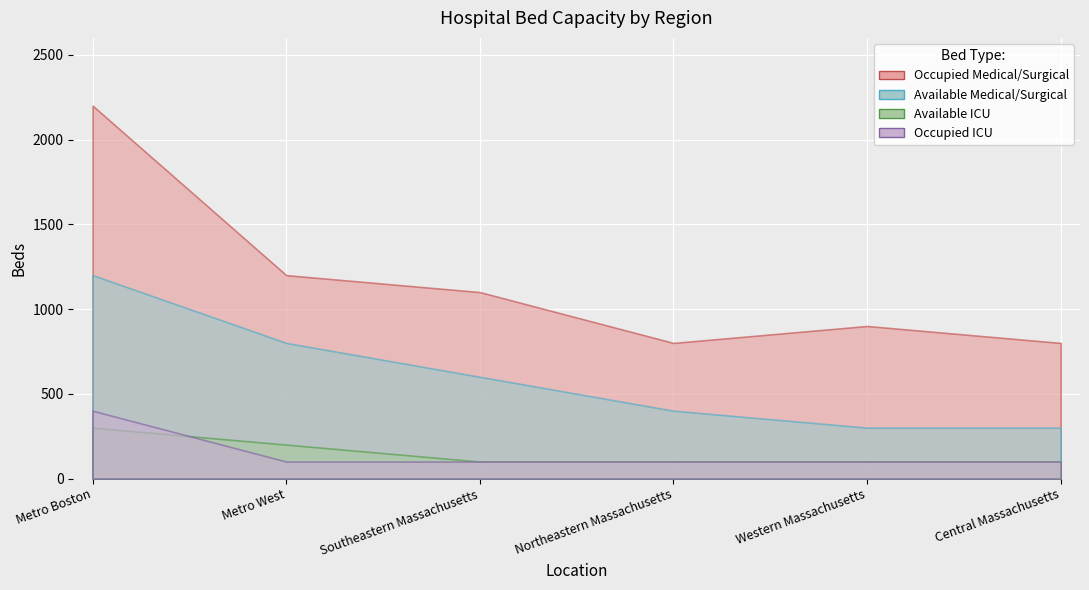

At which category does the chart reach its minimum across all series?

Southeastern Massachusetts